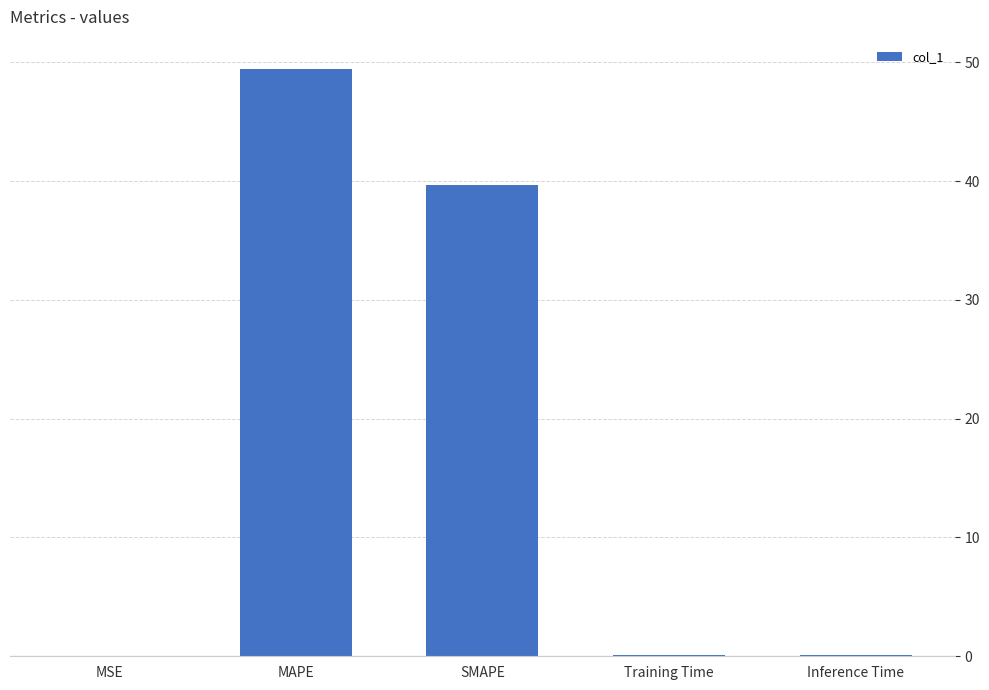

What is the sum of all values?

89.3